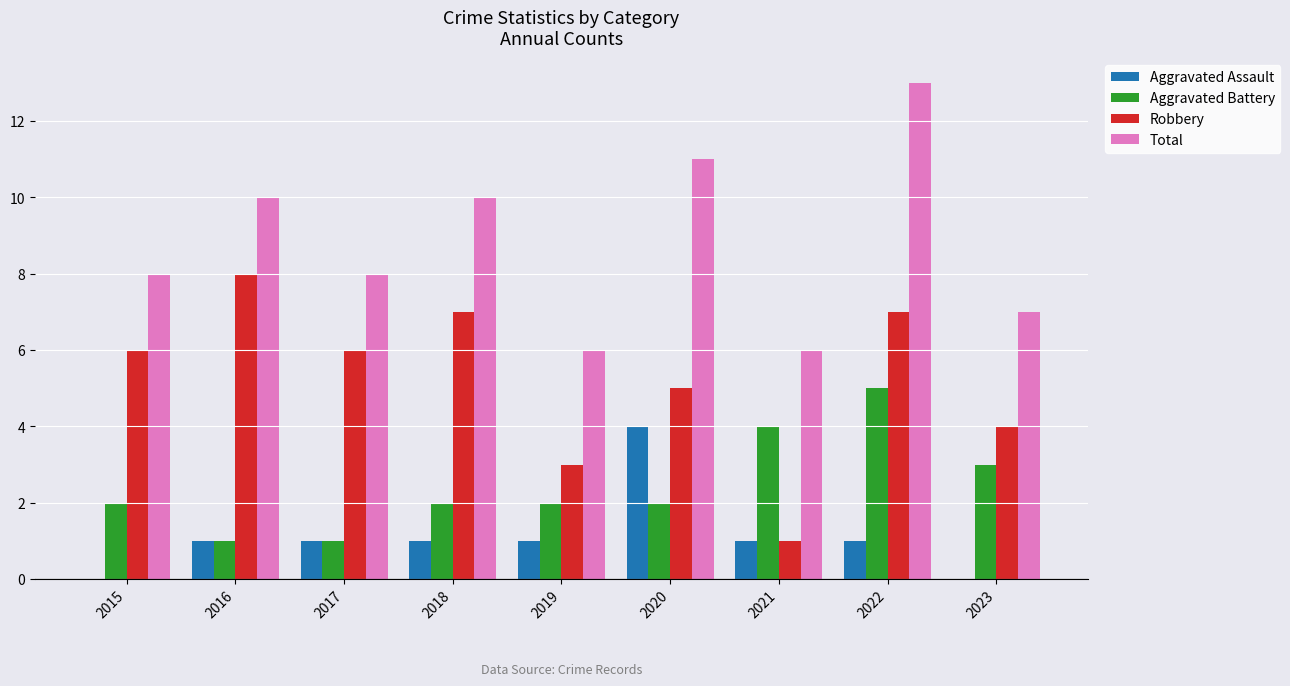

Does the chart contain stacked bars?

No